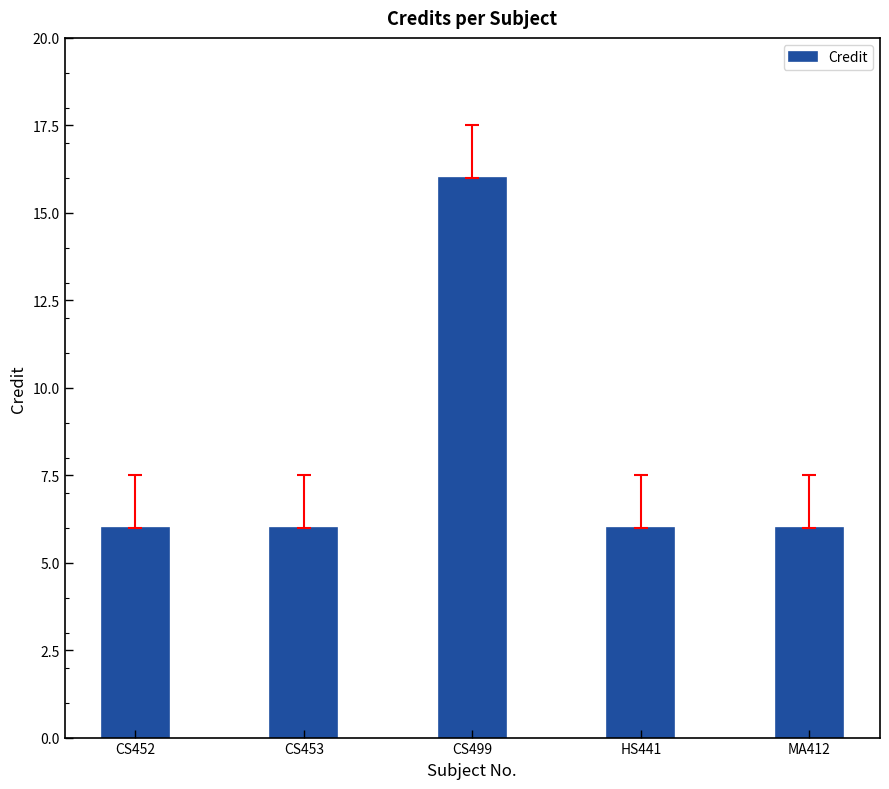

What is the label of the 5th bar from the left?

MA412